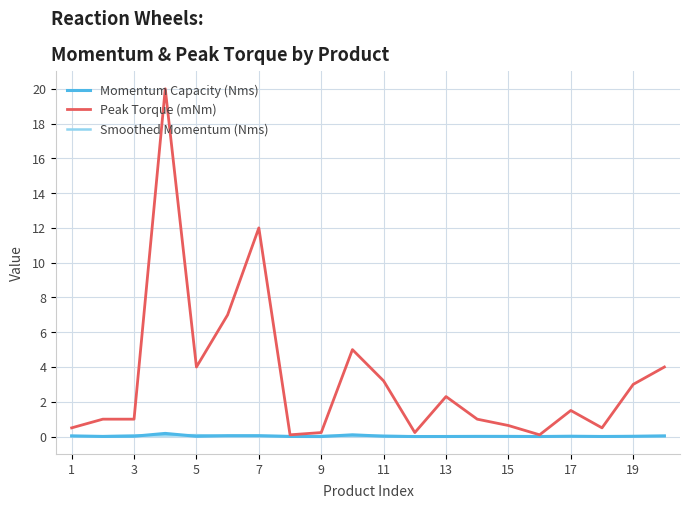

What is the greatest value displayed?

20.0